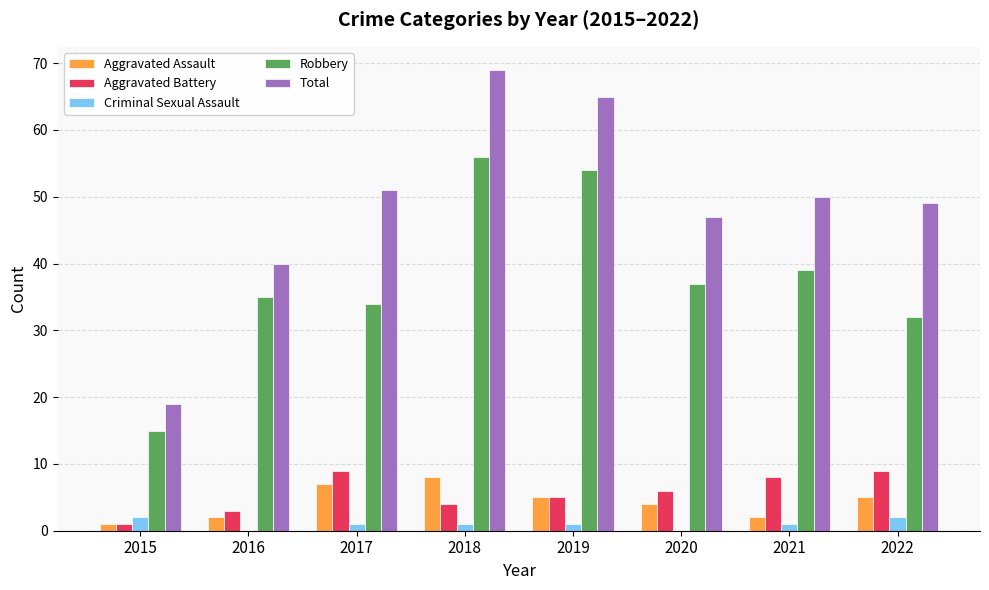

Which series has the widest spread of values?

Total